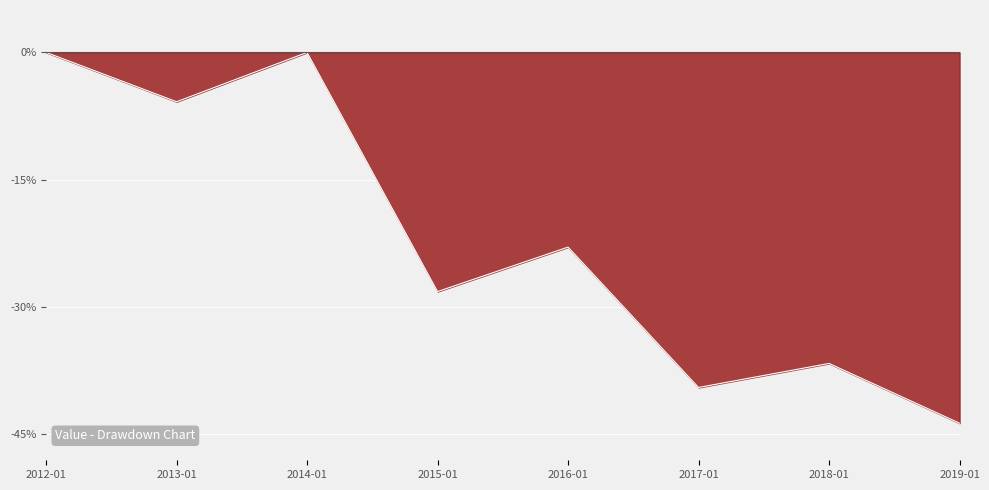

Reading left to right, list all the values displayed in this chart.

2012-01=0.0	2013-01=-5.8	2014-01=0.0	2015-01=-28.2	2016-01=-23.0	2017-01=-39.5	2018-01=-36.7	2019-01=-43.7